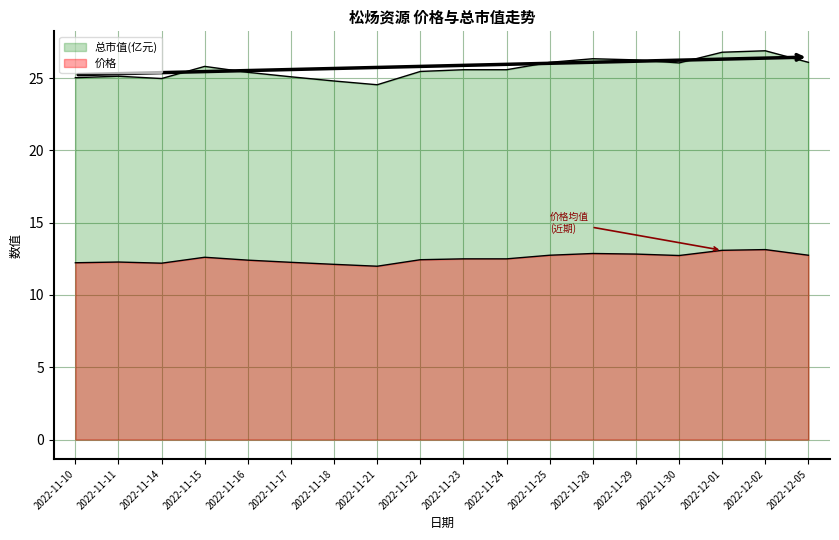

Rank the series at 2022-12-05 from lowest to highest value.

价格, 总市值(亿元)